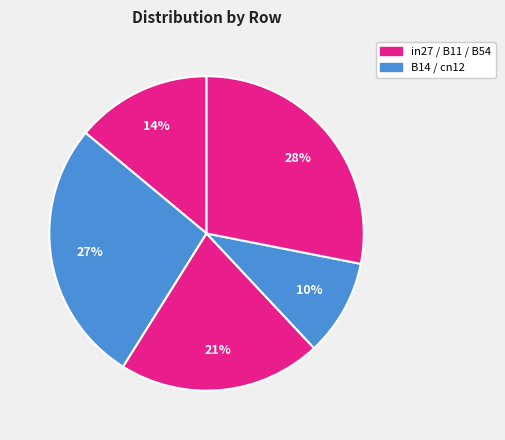

Count the number of slices in the pie.

5